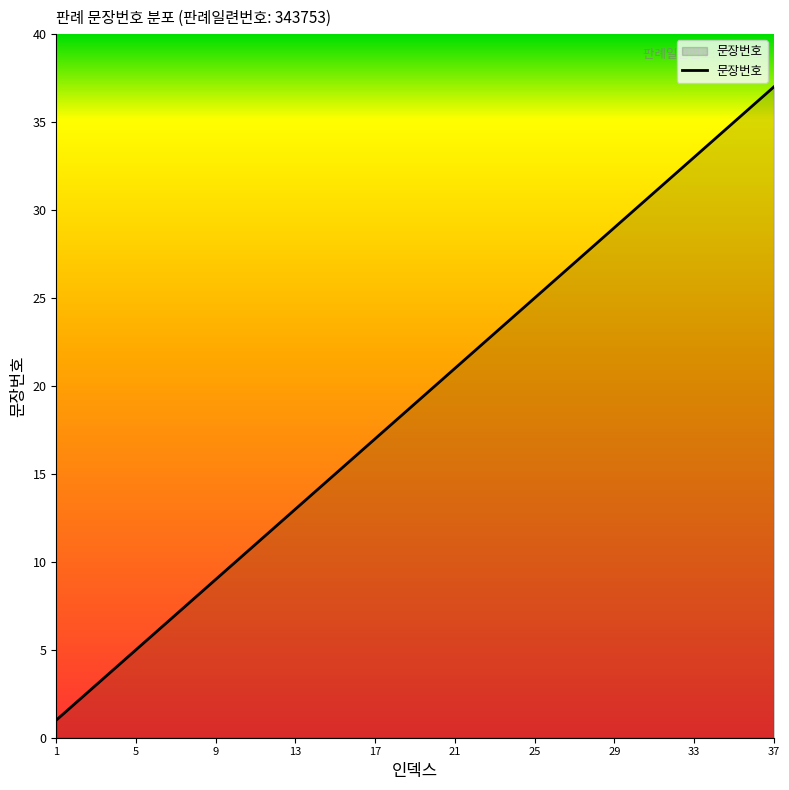

What is the maximum value shown in the chart?

37